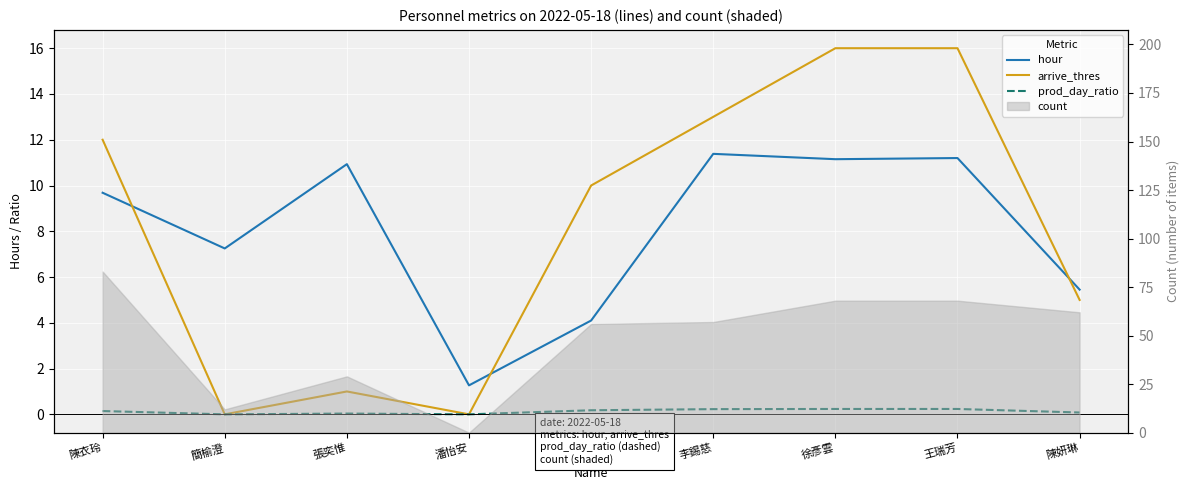

At which category does hour reach its first local peak?

張奕惟